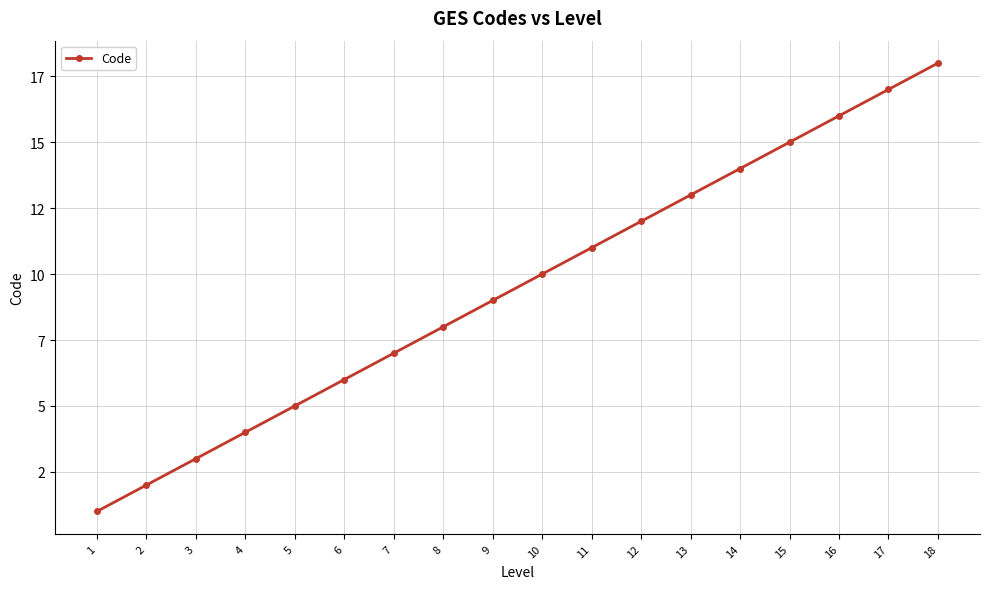

What is the value of the 12th point from the left?

12